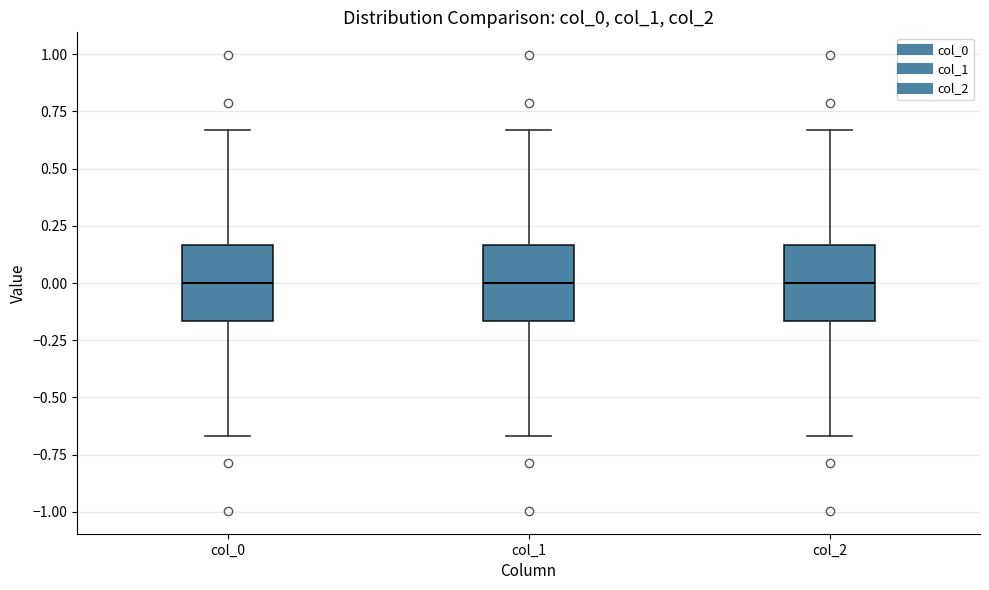

Reading left to right, read every box against the y-axis: the position of its median line, the range the box covers, and the ends of its whiskers. The values are not printed on the chart, so give them approximately, as read against the axis.

col_0: median 0.00, box -0.15 to 0.15, whiskers -0.65 to 0.65
col_1: median 0.00, box -0.15 to 0.15, whiskers -0.65 to 0.65
col_2: median 0.00, box -0.15 to 0.15, whiskers -0.65 to 0.65